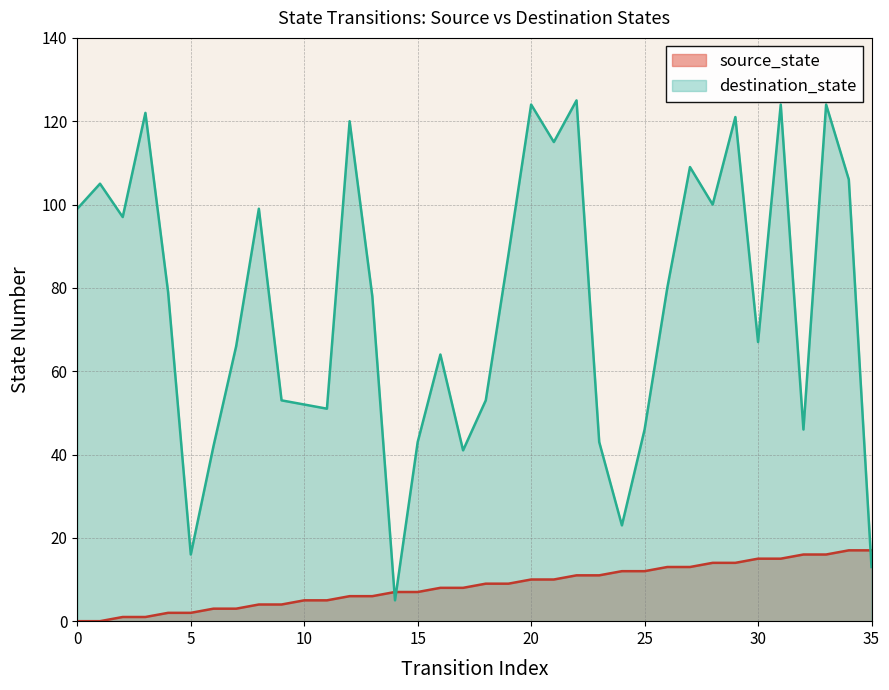

True or false: source_state has a value of 6 at 19.

False